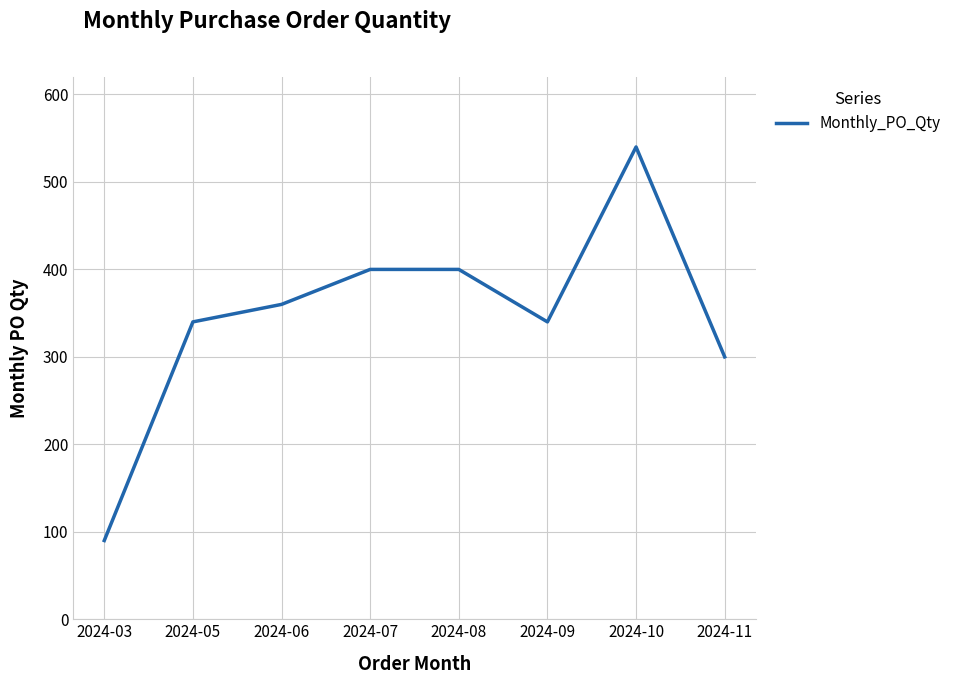

What is the sum of the values at 2024-10 and 2024-09?

880